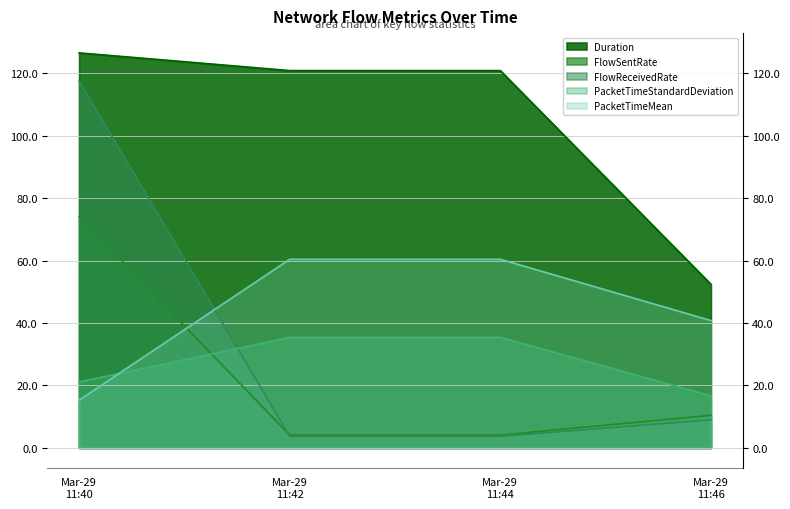

Is it true that PacketTimeStandardDeviation equals 15.6 at Mar-29 11:42?

False